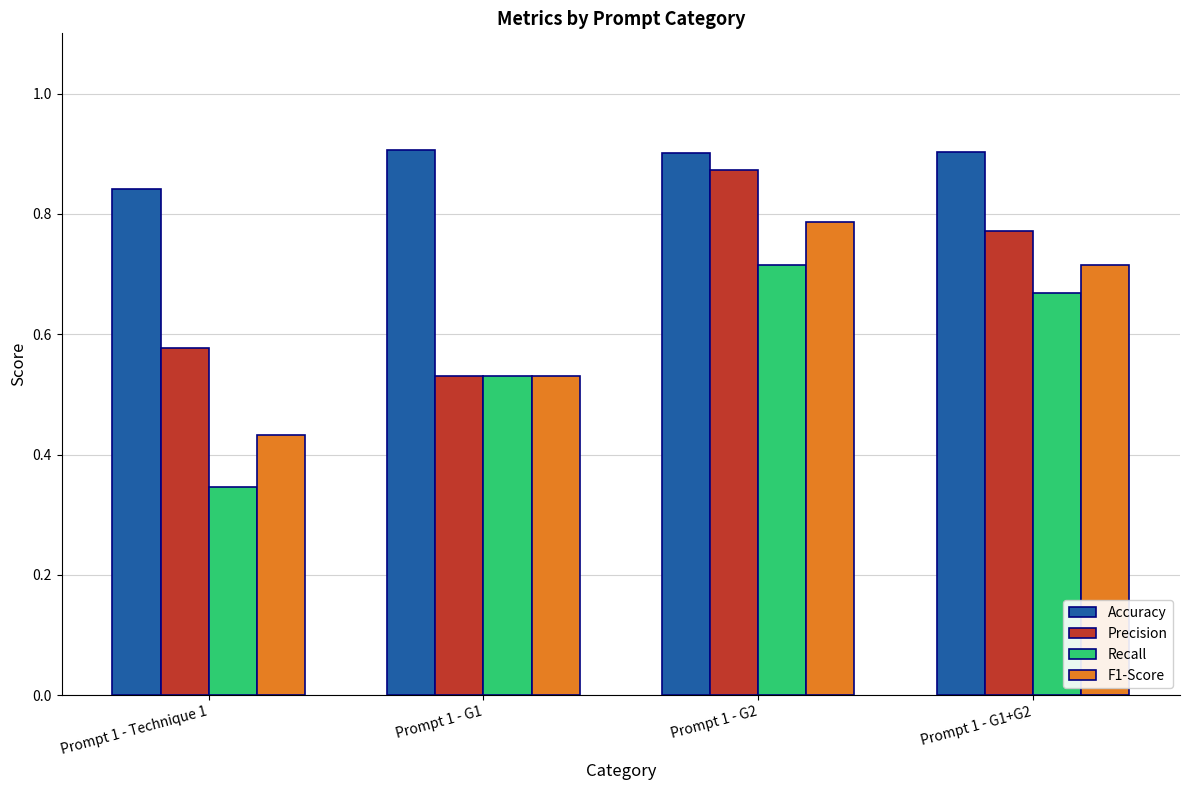

Which category has the lowest value in the Accuracy series?

Prompt 1 - Technique 1